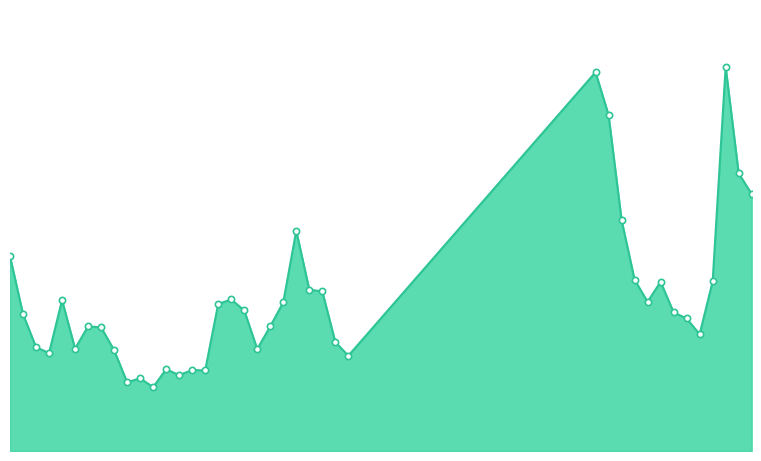

Which label corresponds to the smallest value in the chart?

2025-02-27 10:10:00